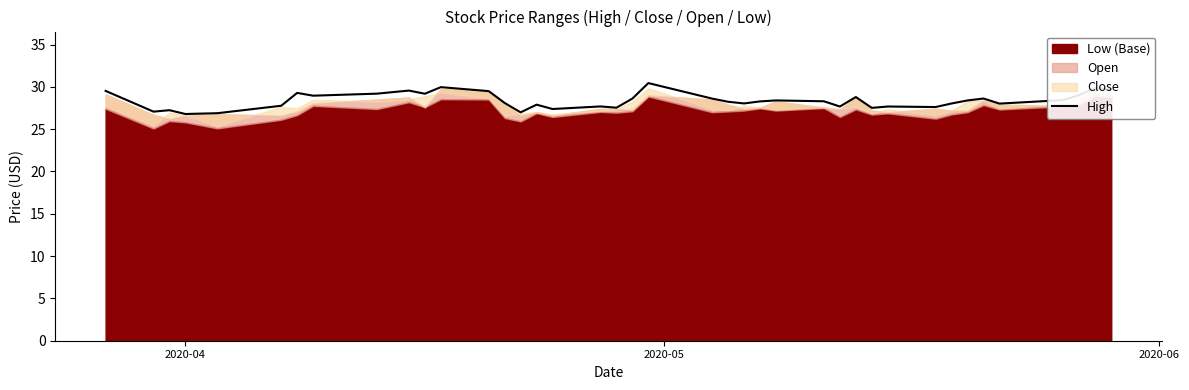

What is the maximum value for High?

30.5